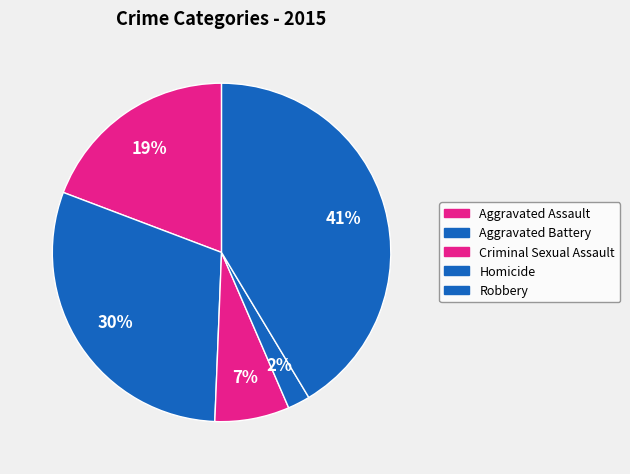

Rank the categories by value from highest to lowest.

Robbery, Aggravated Battery, Aggravated Assault, Criminal Sexual Assault, Homicide